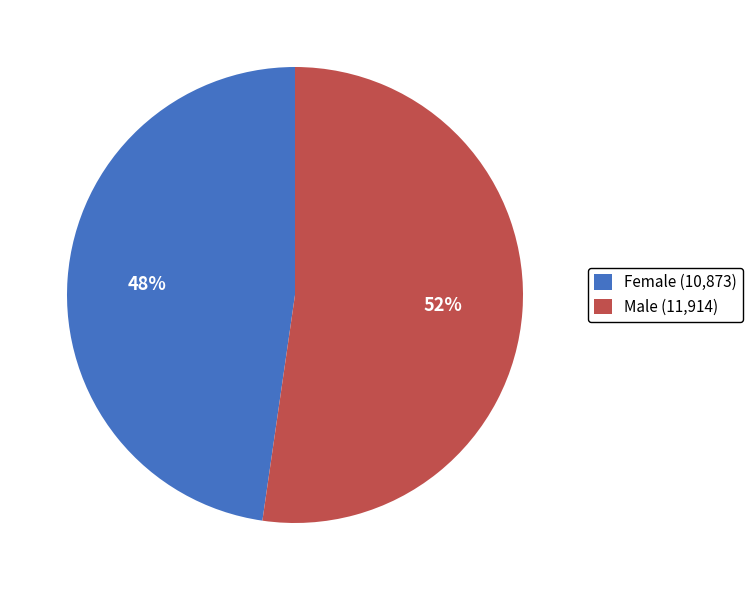

Do Female and Male together represent more than half of the pie?

Yes